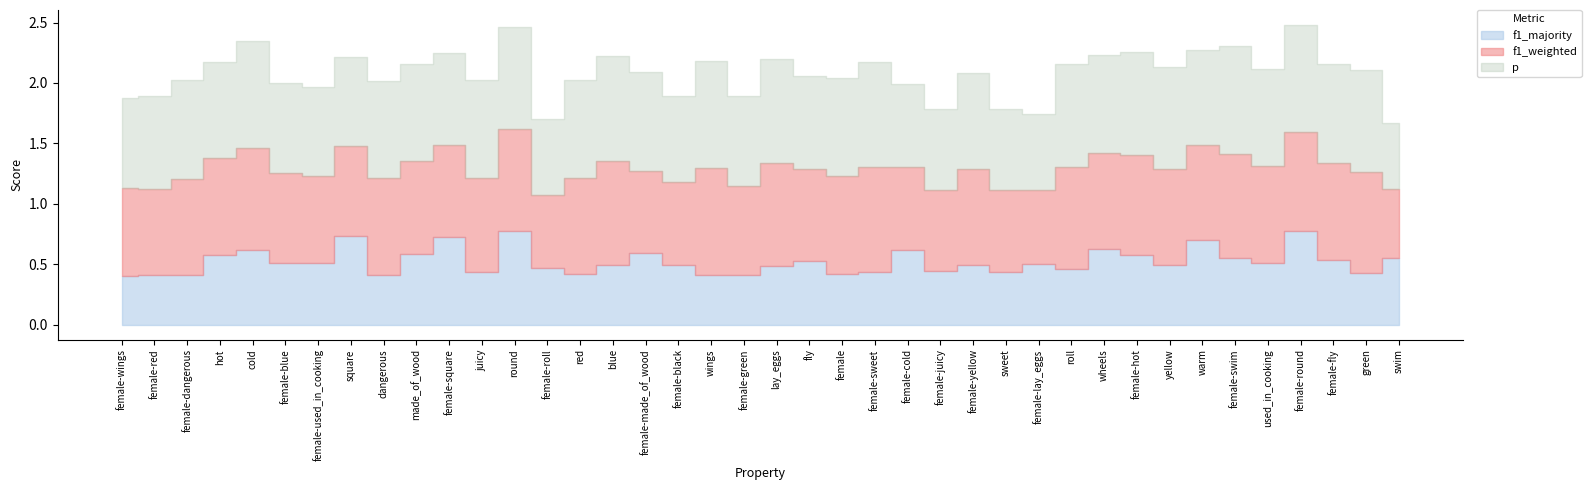

Which category has the highest value across all series?

female-swim